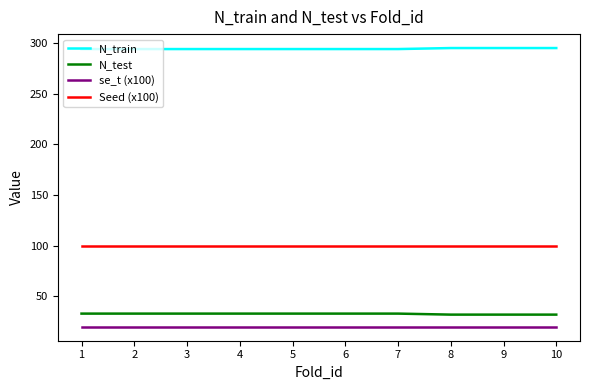

True or false: N_train and se_t (x100) cross at least once.

False